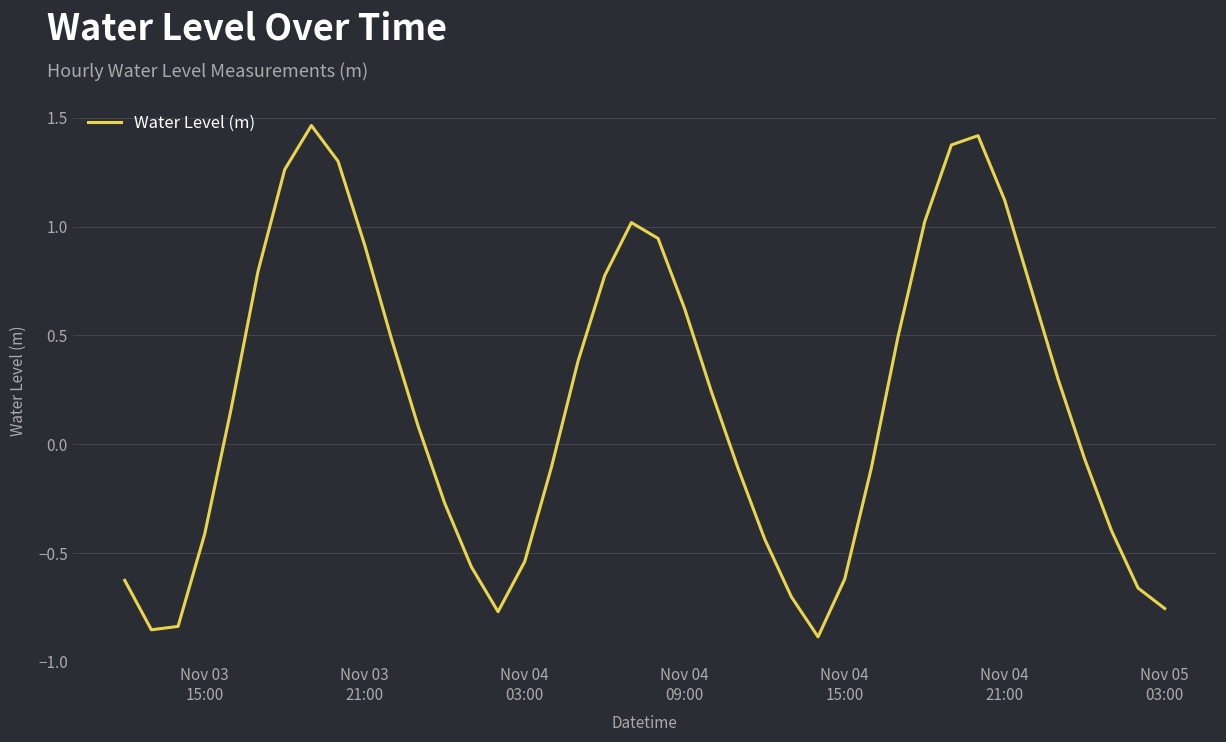

How many lines are shown in the chart?

1